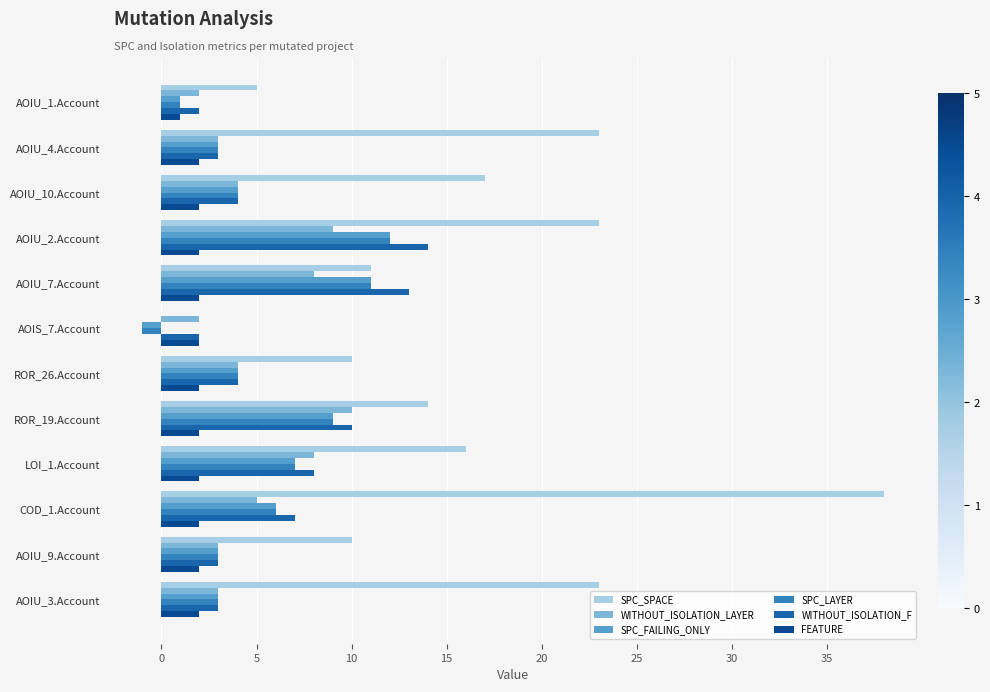

Where is SPC_SPACE nearest to the value 19?

AOIU_10.Account